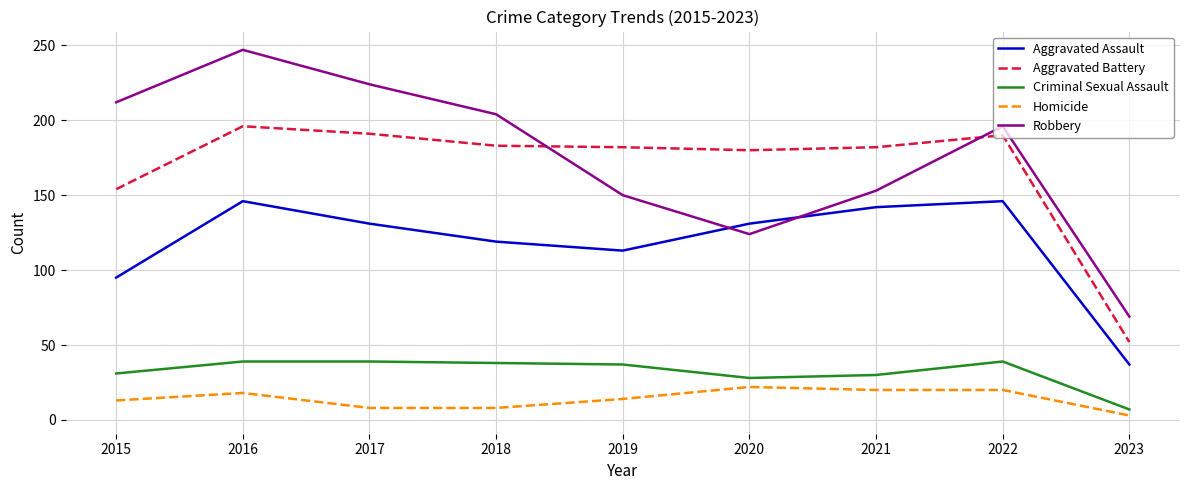

How many series are shown in this chart?

5